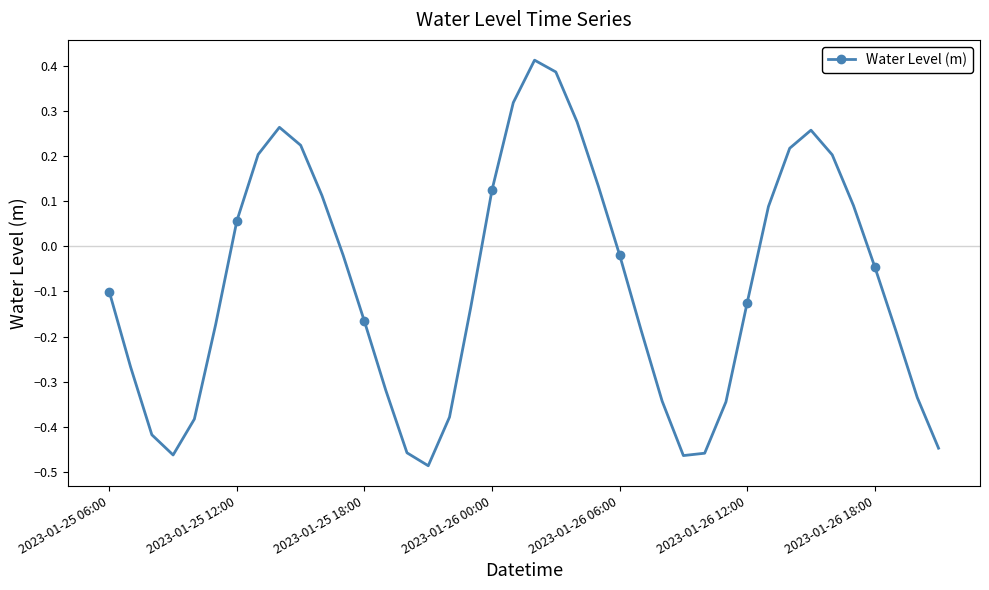

How many interior local peaks (higher than both neighbors) does the data have?

3